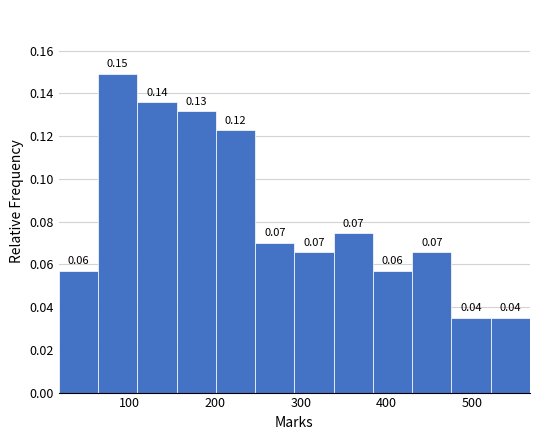

Which range on the x-axis has the tallest bar?

60 to 110